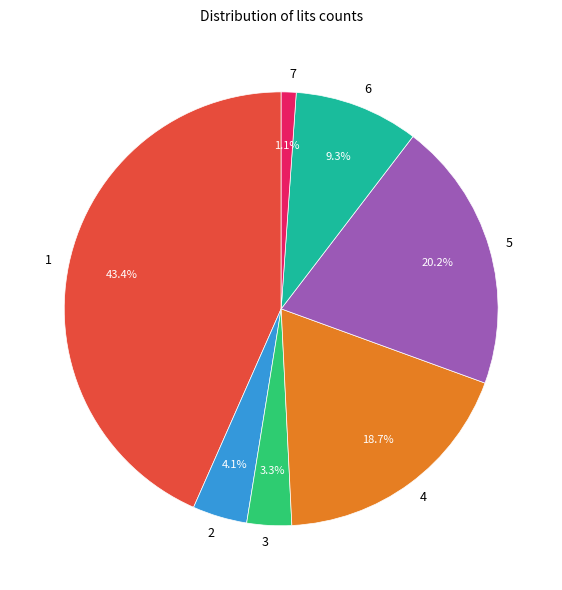

How much of the chart is everything except 3?

96.7%